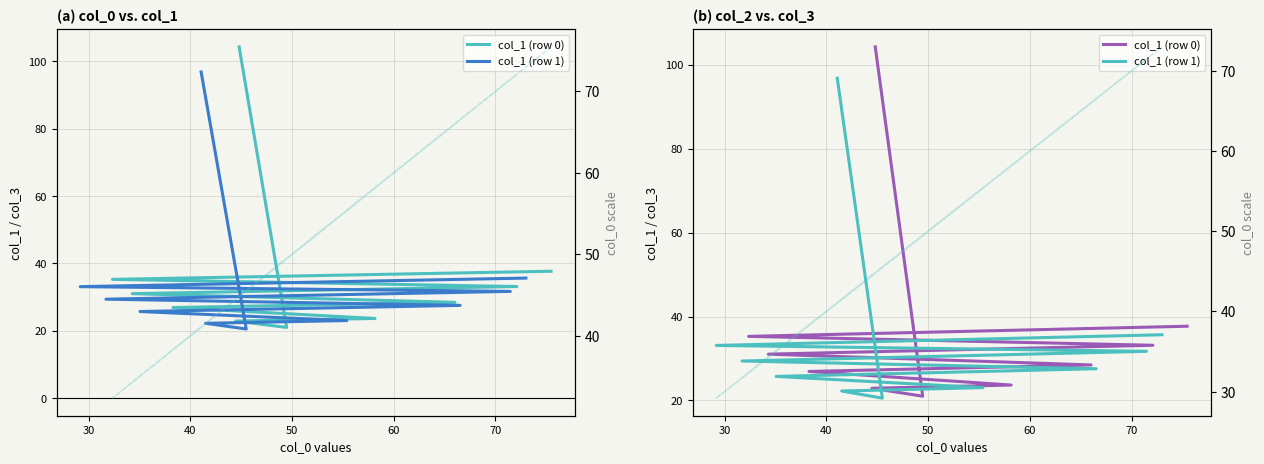

How many interior local valleys does the col_1 (row 1) series have?

1